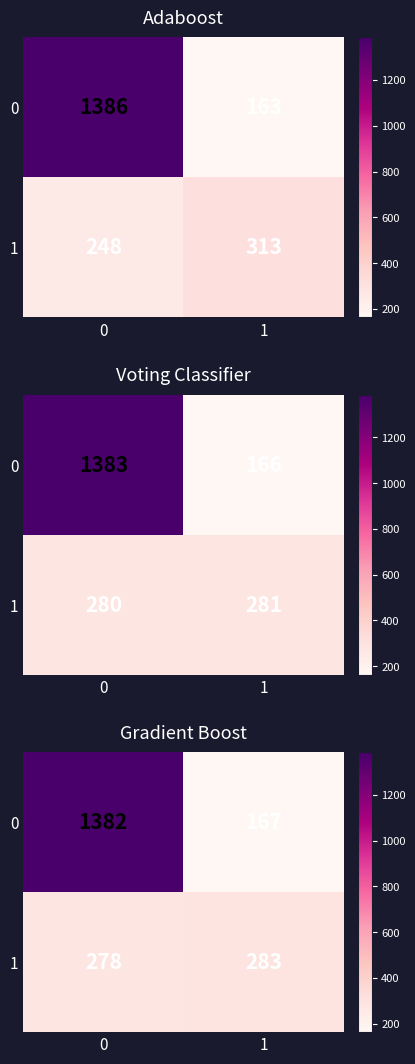

At how many categories does at least one series exceed 1244?

1